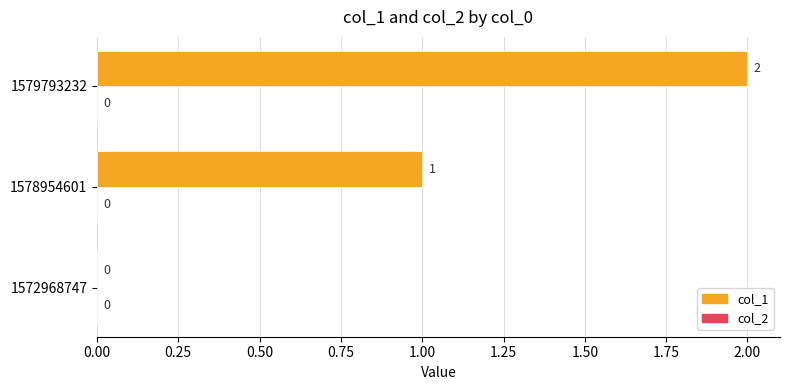

Where is the data nearest to the value 1?

1578954601